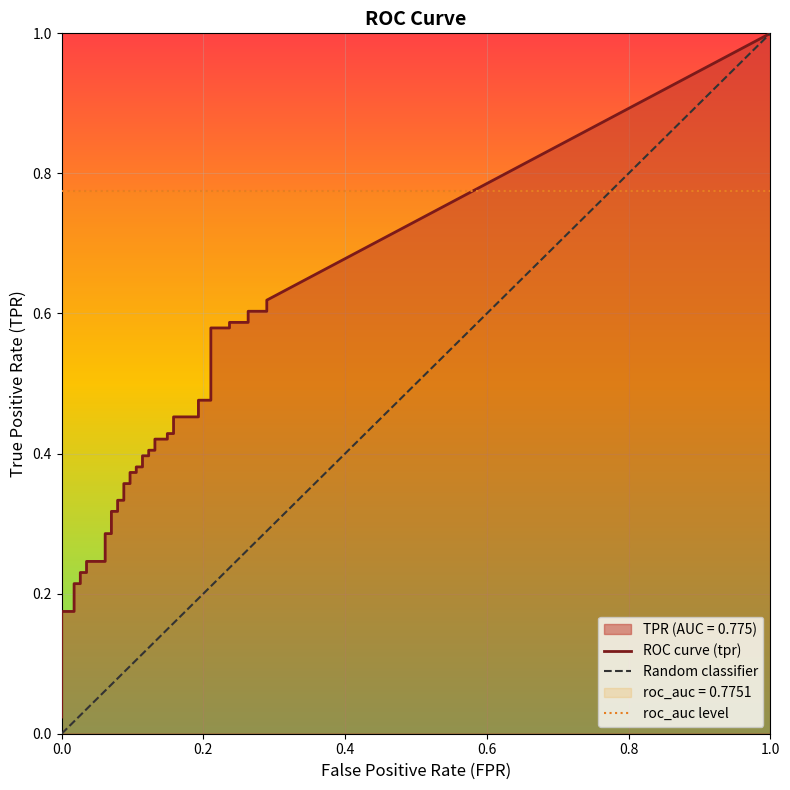

What is the sum of the tpr values at 2 and 12?

0.5